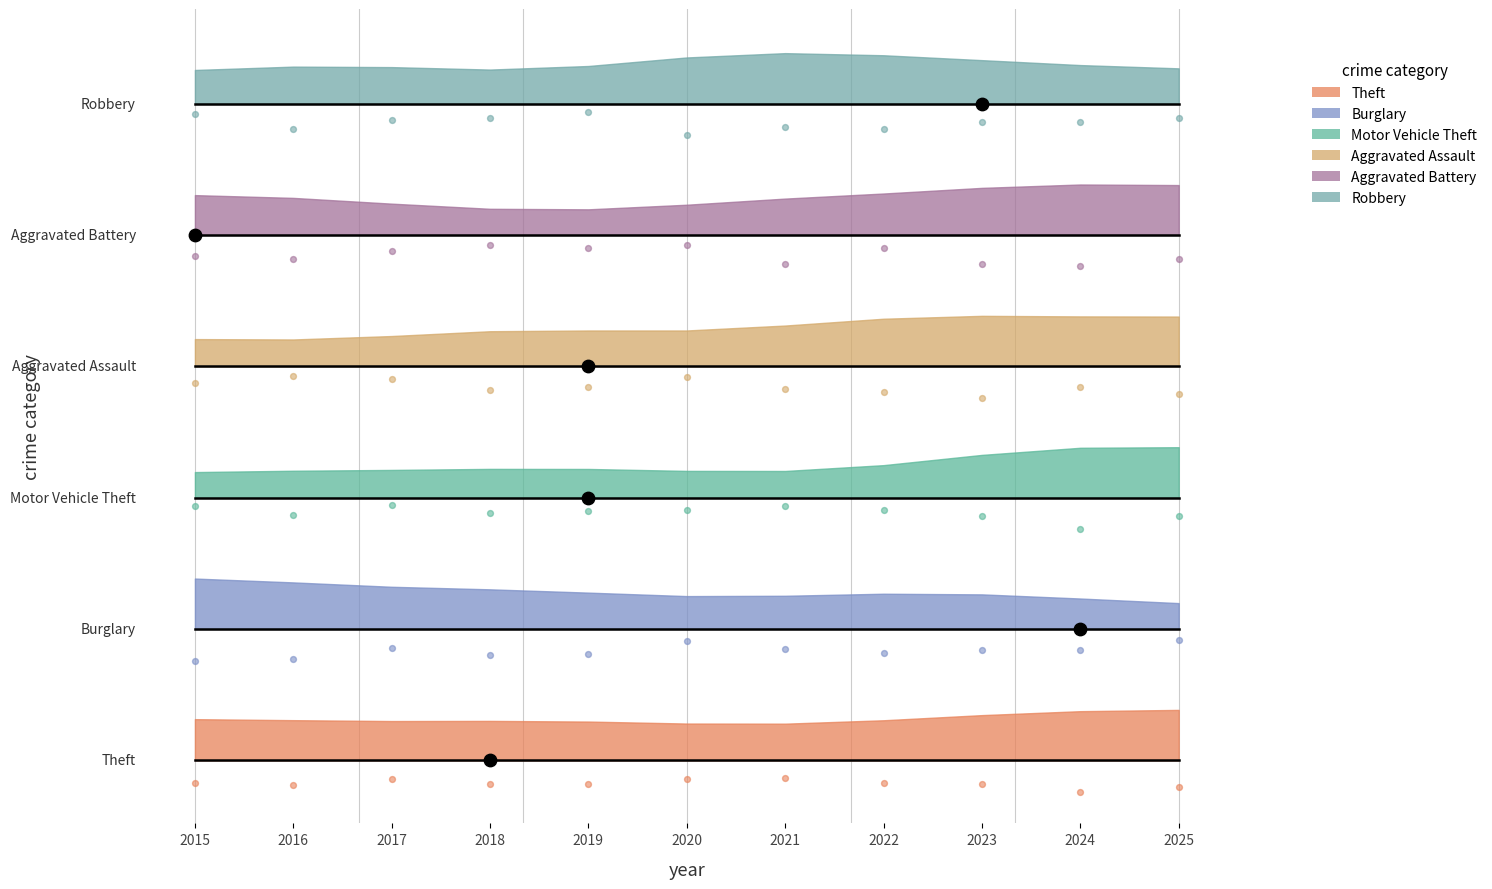

Is the value of Robbery at 2023 greater than the value of Burglary at 2020?

Yes